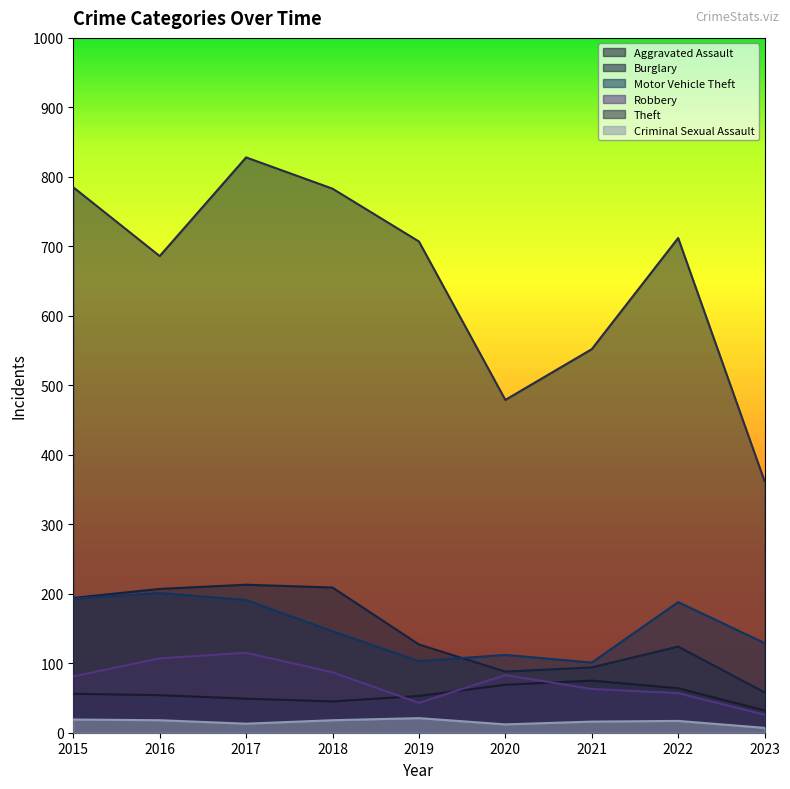

What is the value of the Criminal Sexual Assault point at the 8th from the left?

17